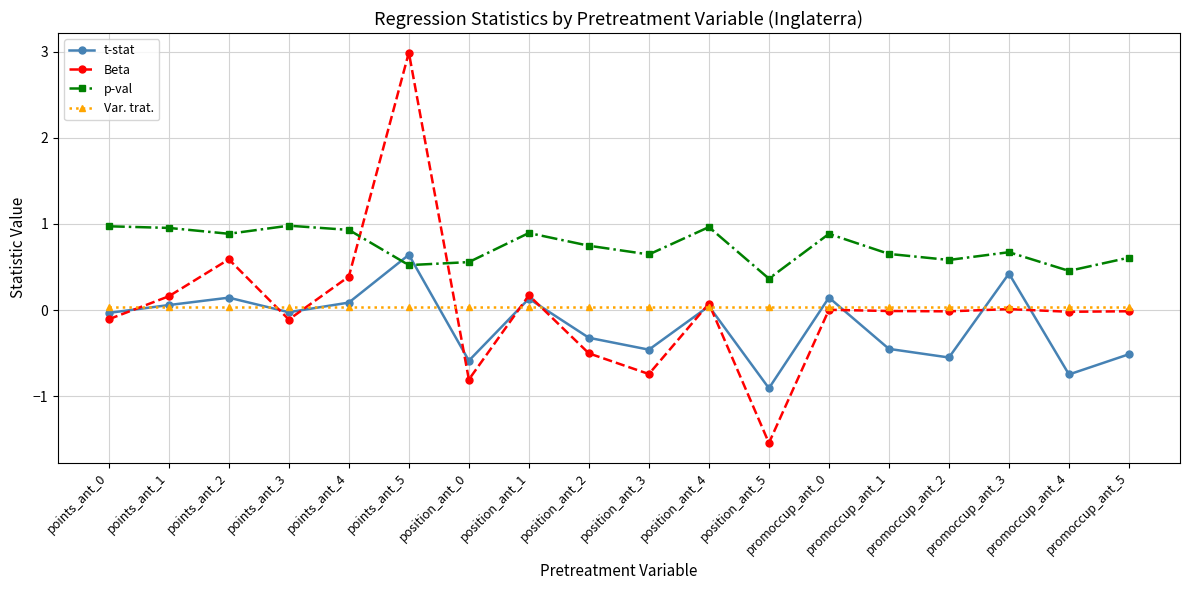

True or false: p-val has a value of 0.7 at promoccup_ant_1.

True